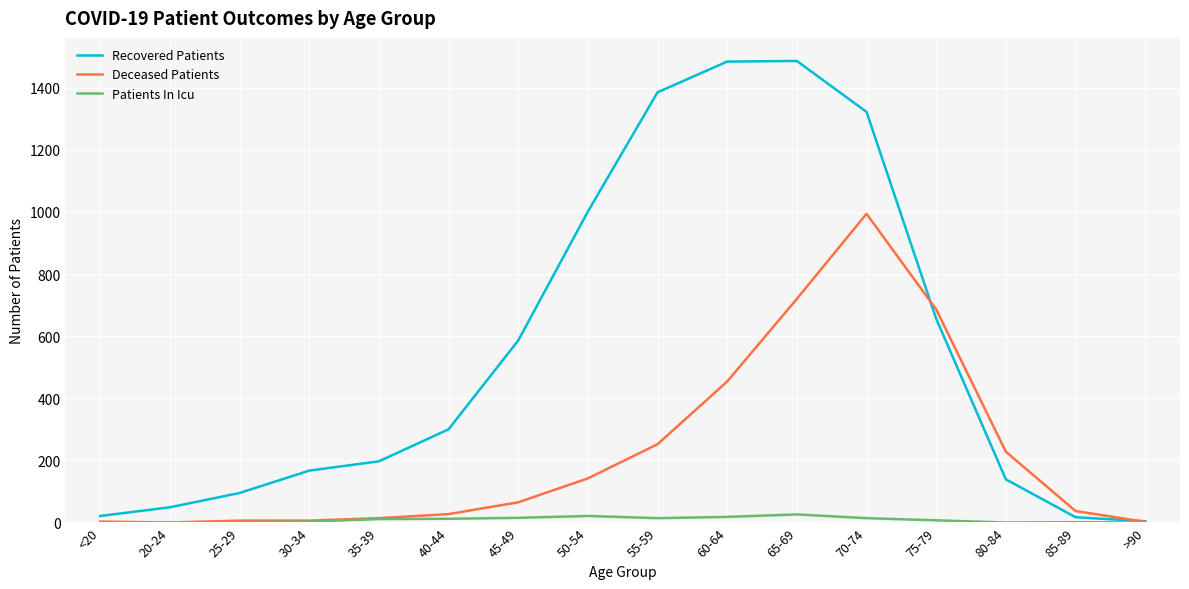

Does the chart have visible grid lines?

Yes